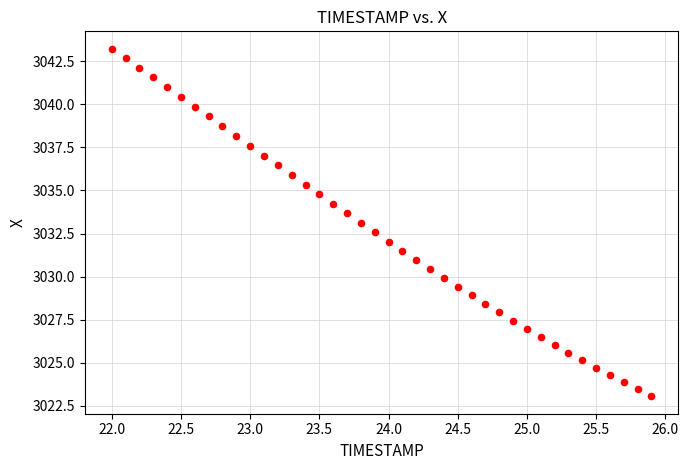

What is the range of X values (max minus min)?

3.9